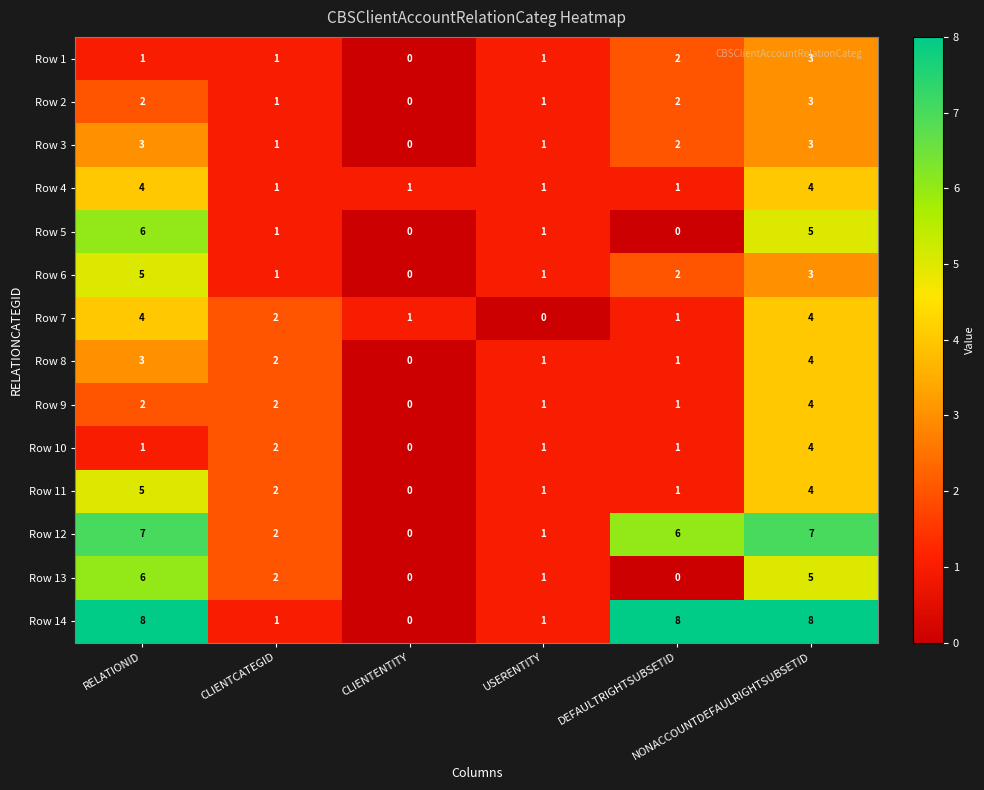

Which series has the largest total across all categories?

Row 14